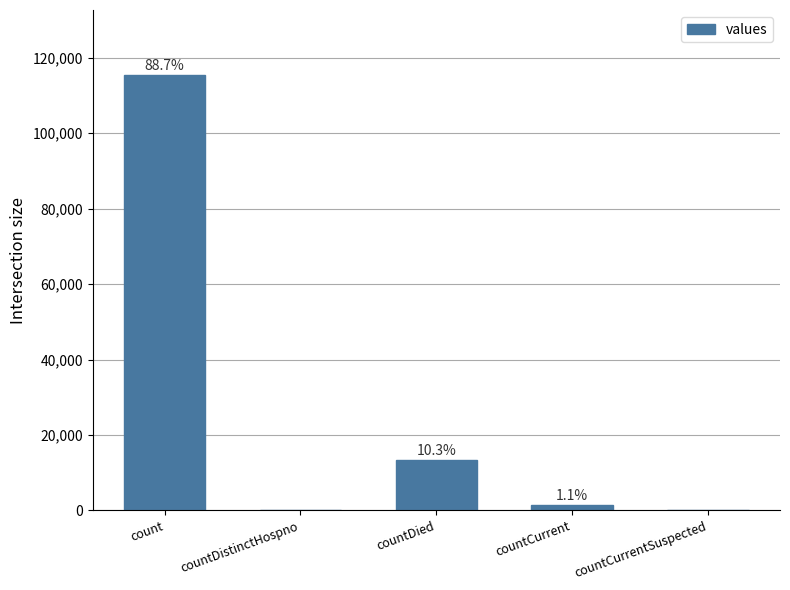

How many values are above zero?

3